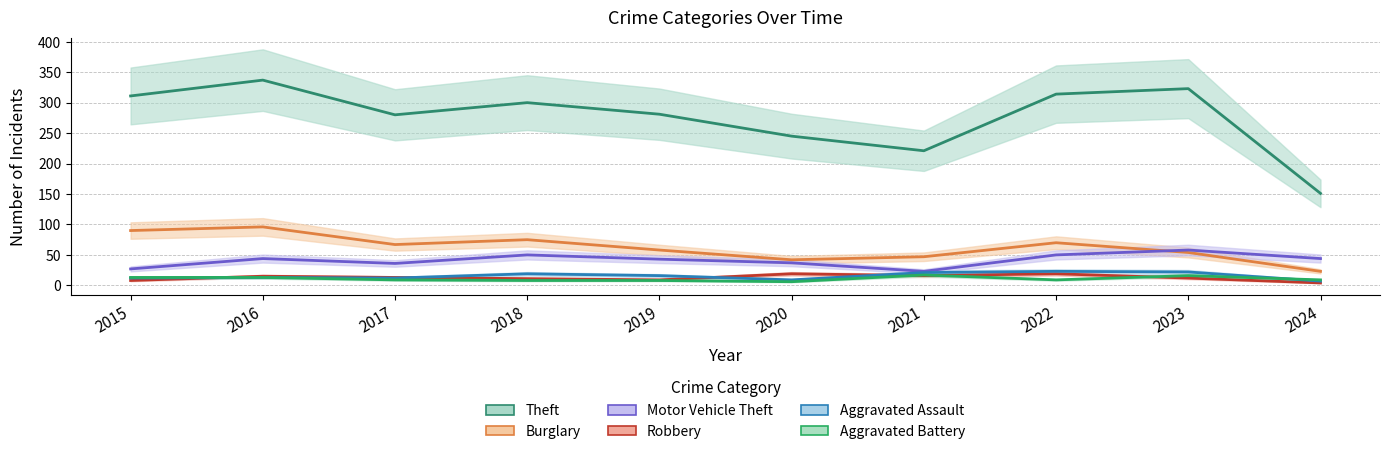

At how many categories does at least one series exceed 242?

8